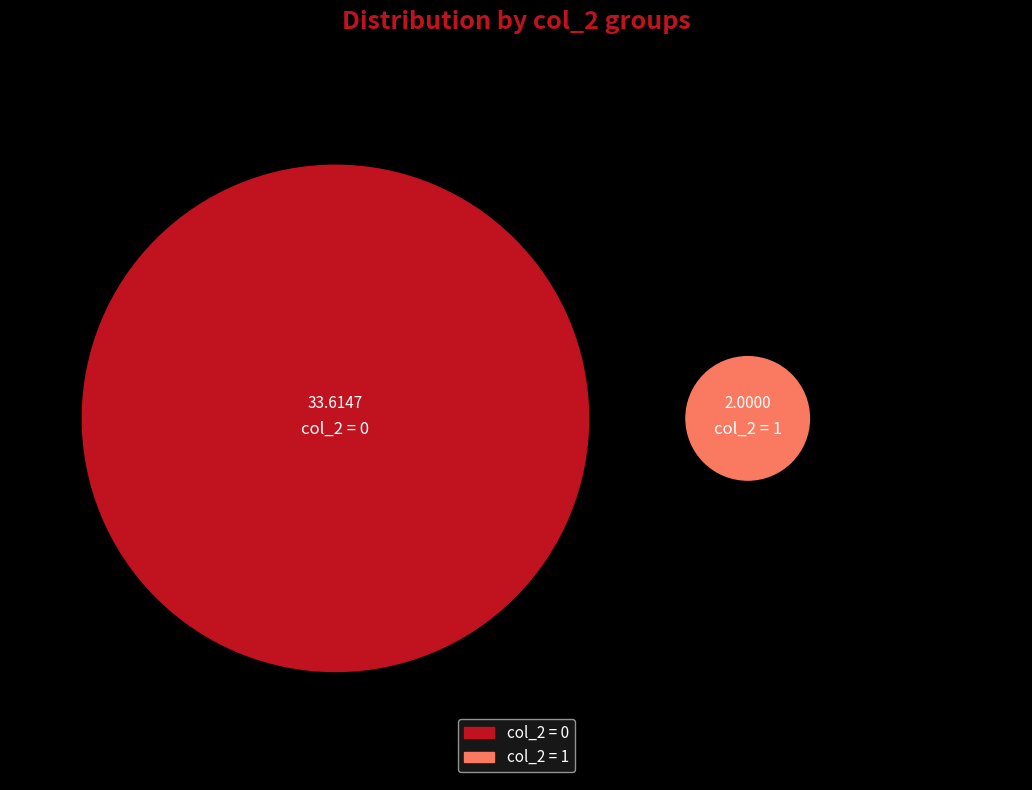

What is the change in value from 0 to 1?

-31.6